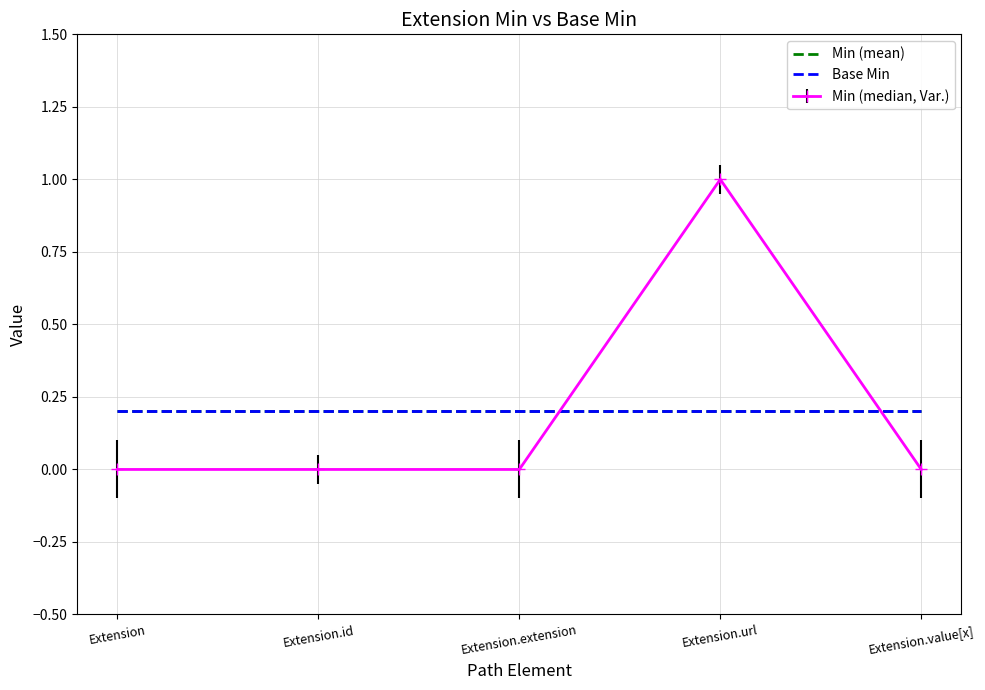

How many values exceed 0?

1